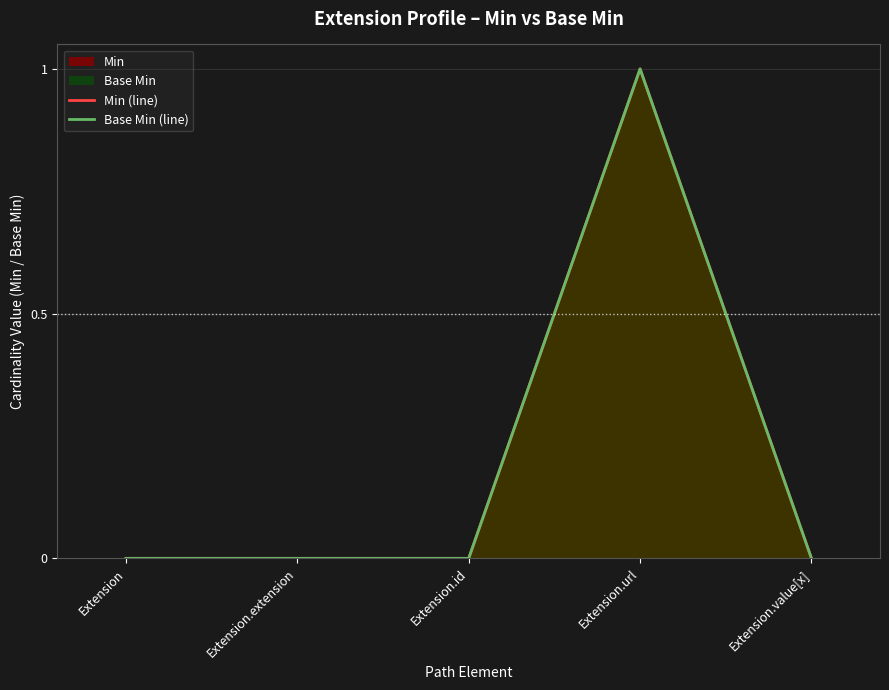

How many values in Min (line) are above zero?

1